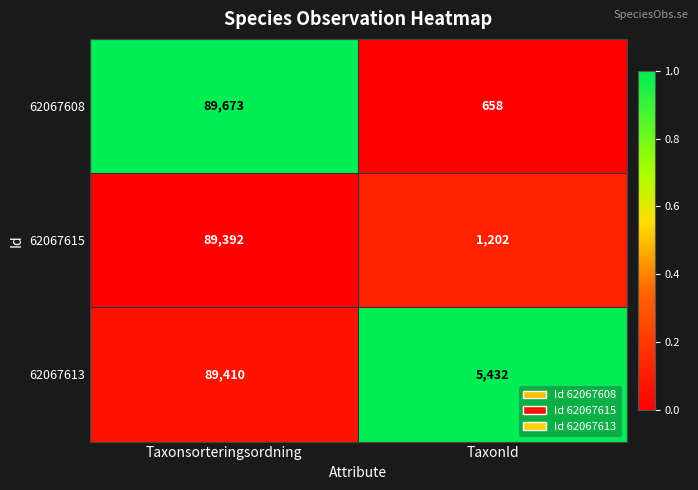

Rank the series by their maximum value, from lowest to highest.

62067615, 62067613, 62067608